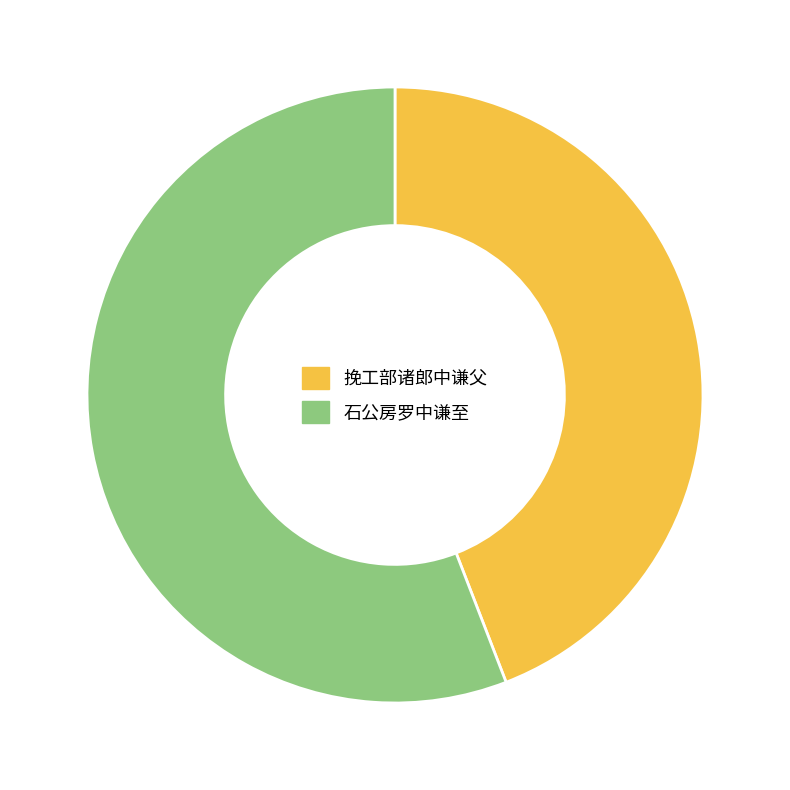

What is the smallest slice in the pie chart?

挽工部诸郎中谦父